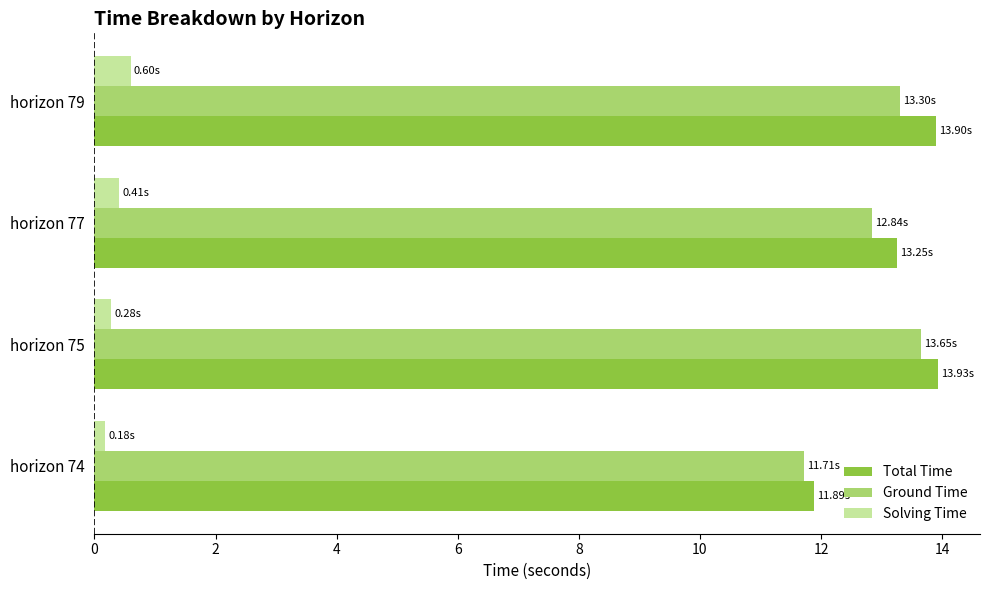

Which series has the largest range (max minus min)?

Total Time